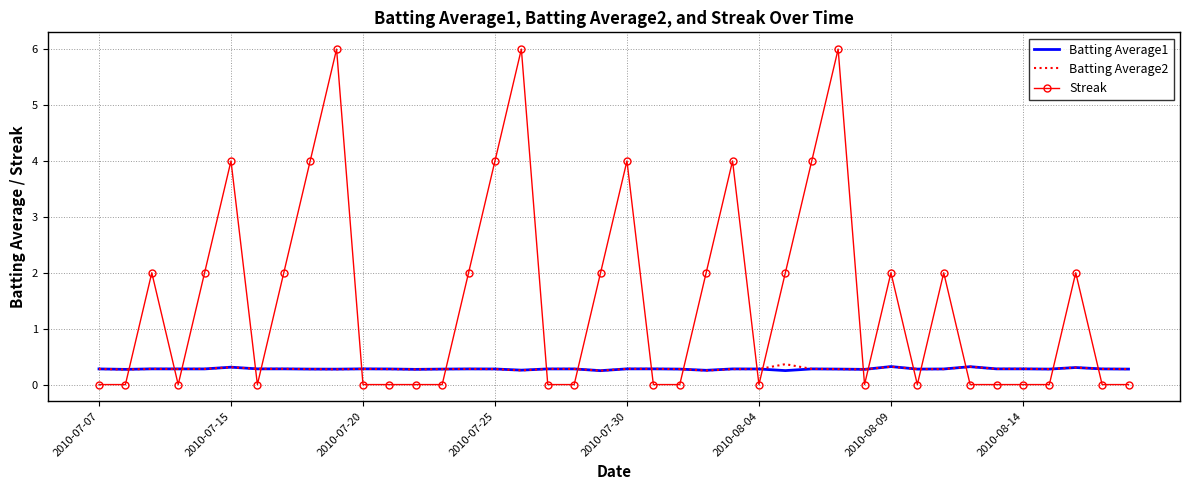

True or false: Batting Average2 has more than 2 interior local peaks.

True